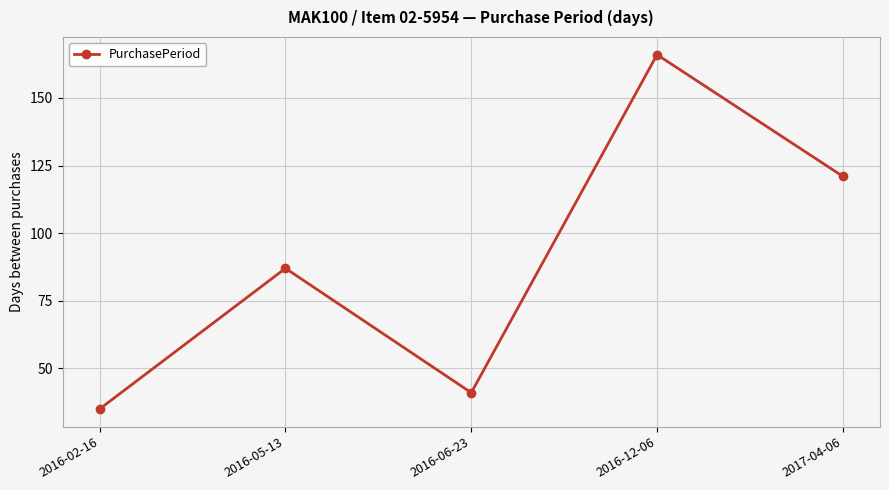

The chart shows a value of 45 at 2016-05-13. True or false?

False